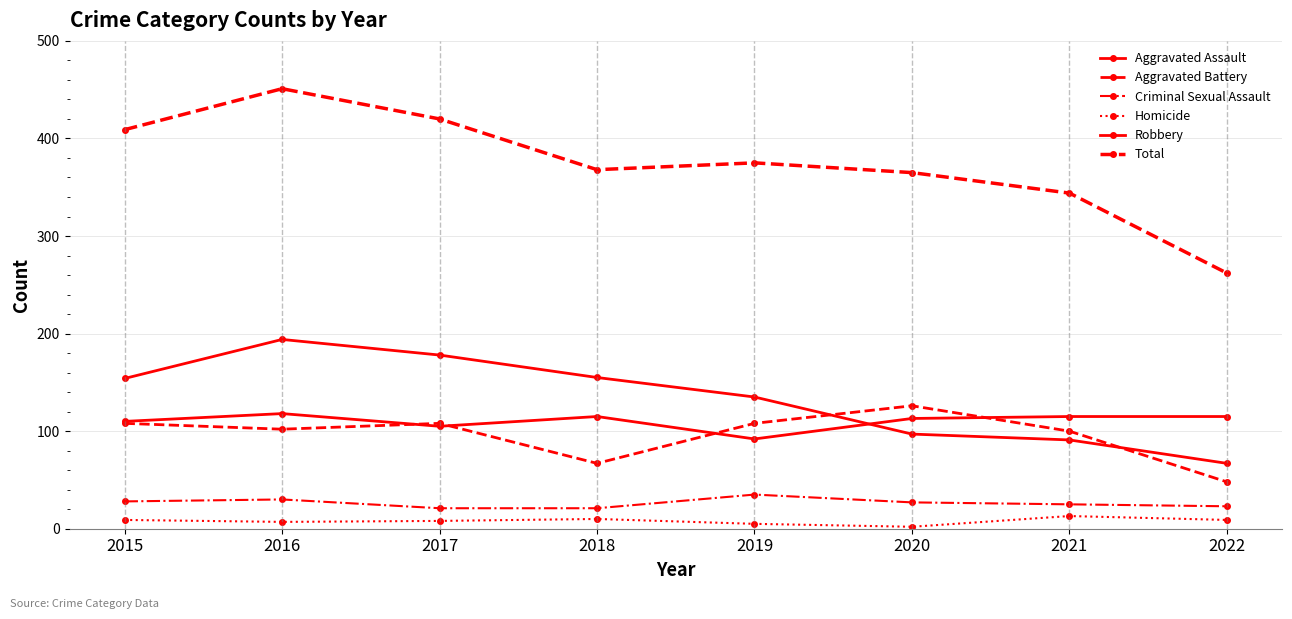

True or false: Aggravated Battery and Criminal Sexual Assault cross at least once.

False